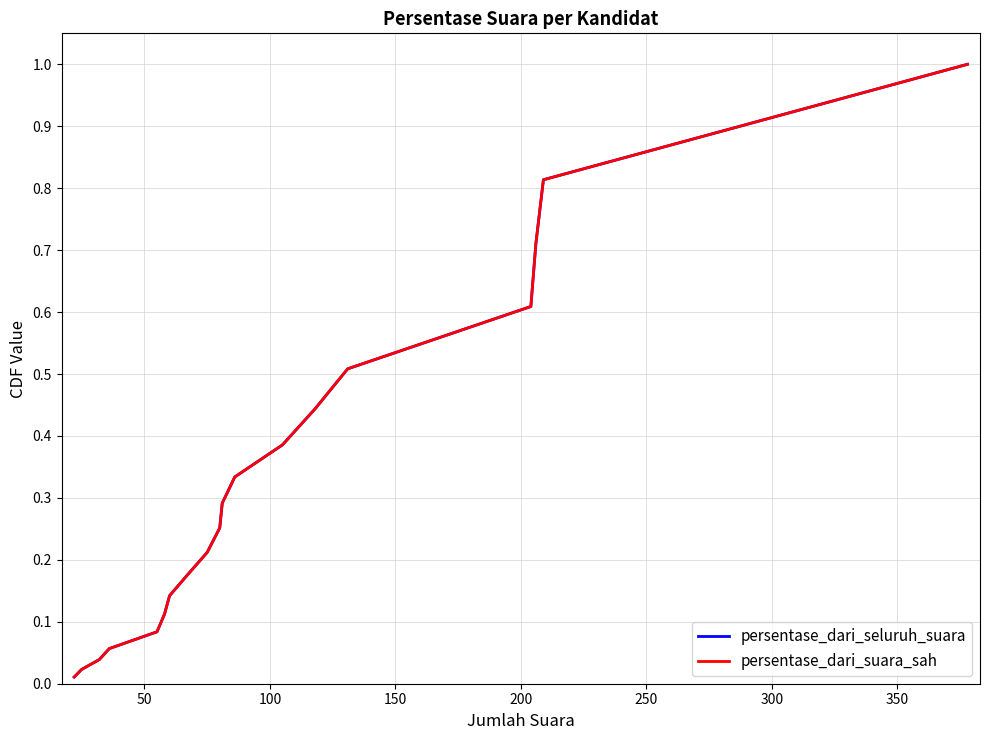

Does the chart have visible grid lines?

Yes